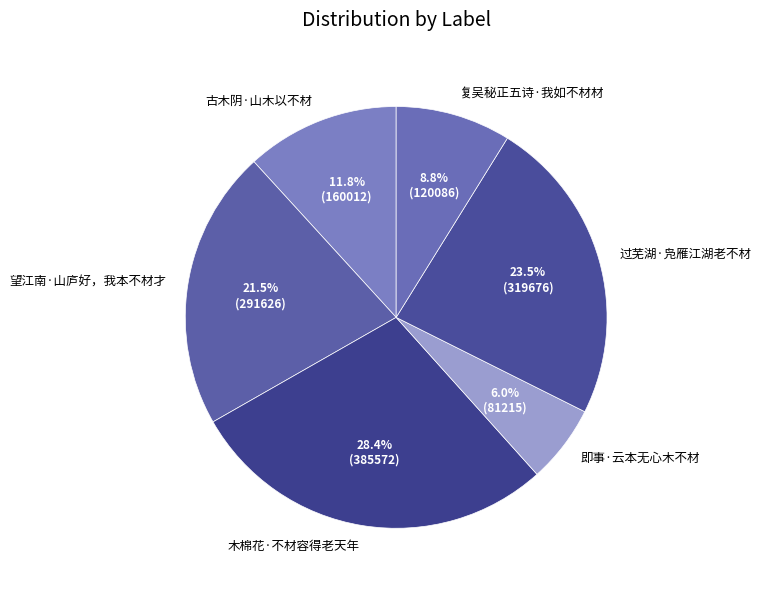

Combined, do 复吴秘正五诗·我如不材材 and 古木阴·山木以不材 account for over 50%?

No